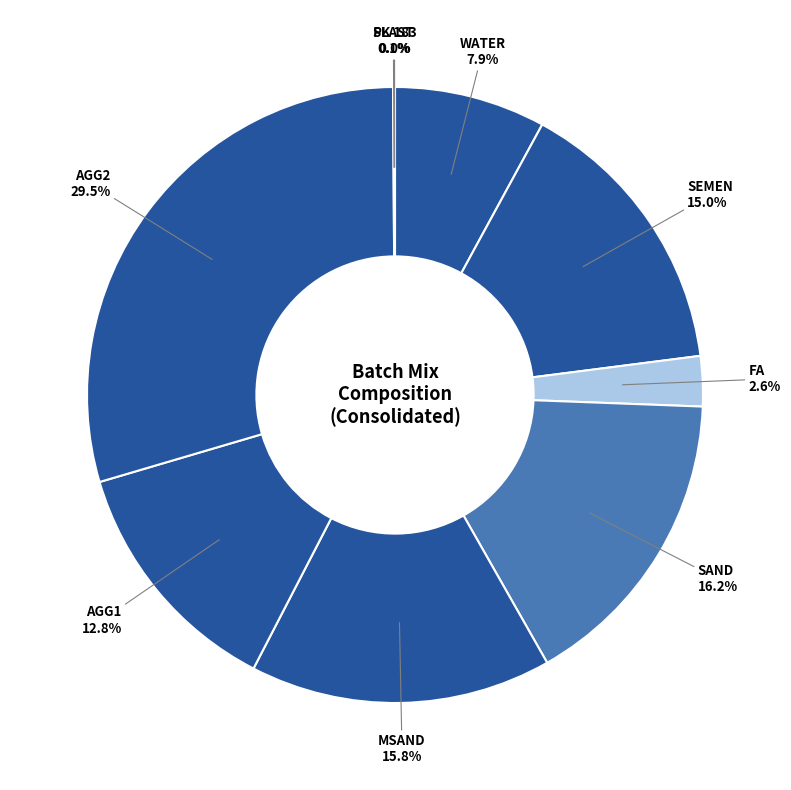

To the nearest percent, what is the difference between the largest and smallest slice percentages?

29%